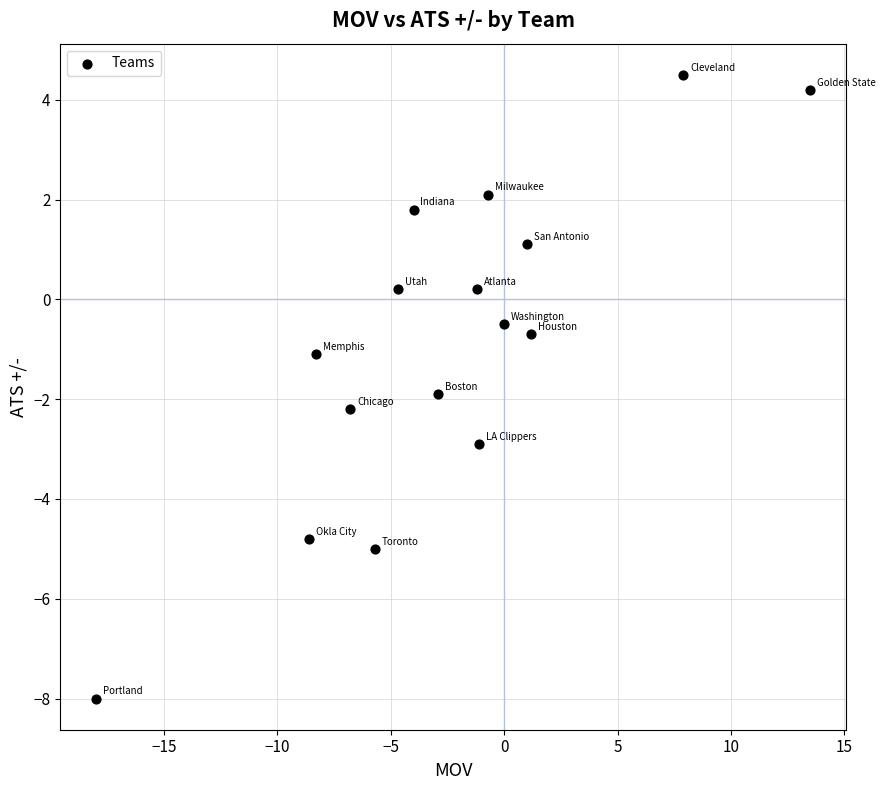

What is the range of Y values (max minus min)?

12.5